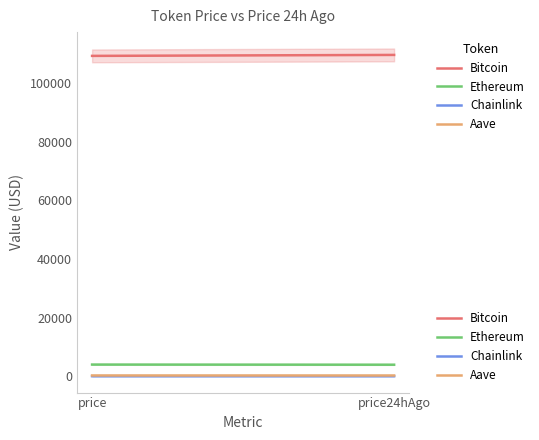

Reading left to right, transcribe all the data shown in this chart.

Bitcoin: 109305.0	109633.0
Ethereum: 3990.4	3941.5
Chainlink: 21.0	20.4
Aave: 268.1	260.2